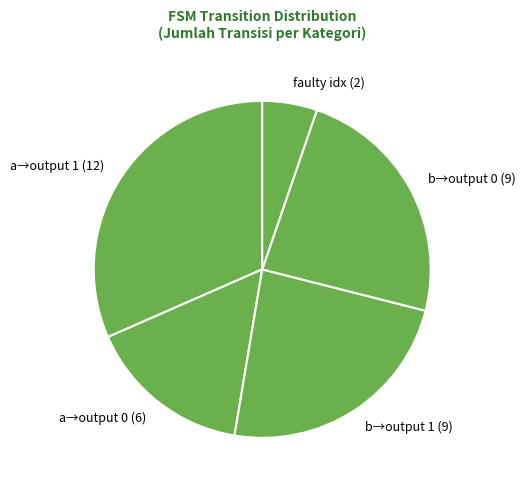

What is the ratio of the value at a→output 1 (12) to the value at b→output 0 (9)?

1.3